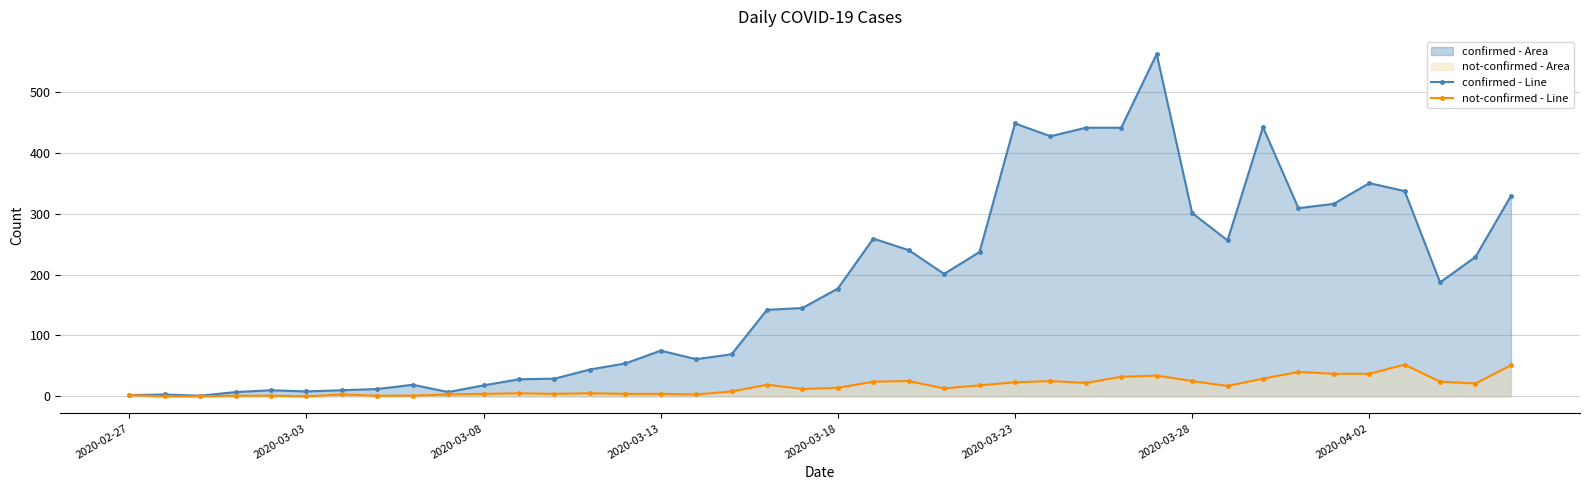

Rank the series by their average value, from lowest to highest.

not-confirmed - Line, confirmed - Line